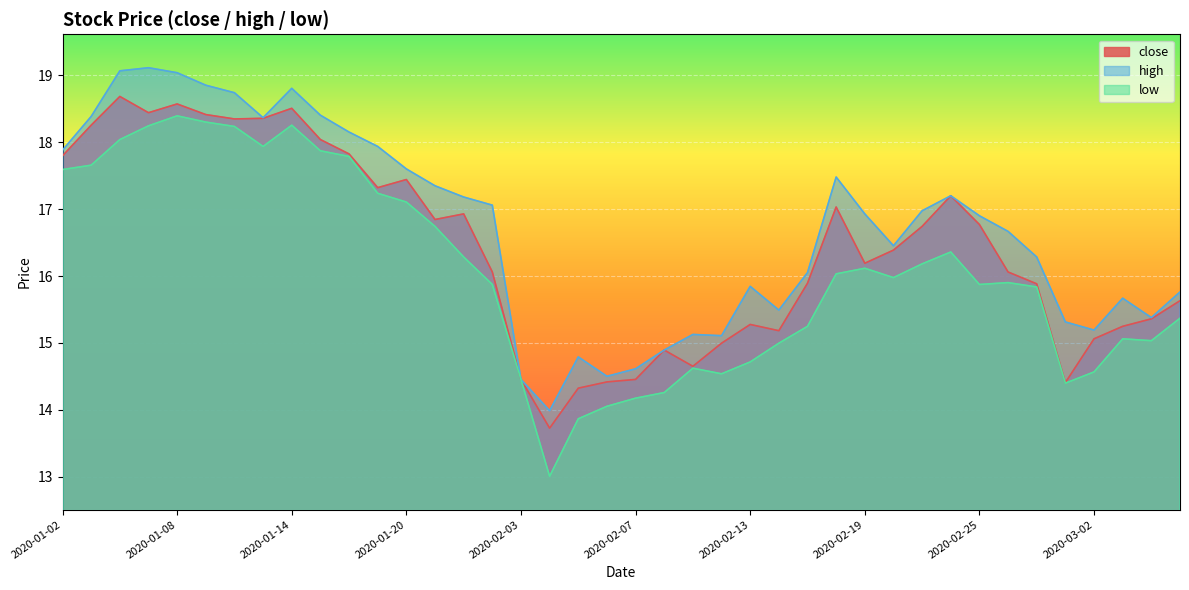

The value of close at 2020-03-05 is 23.2. True or false?

False